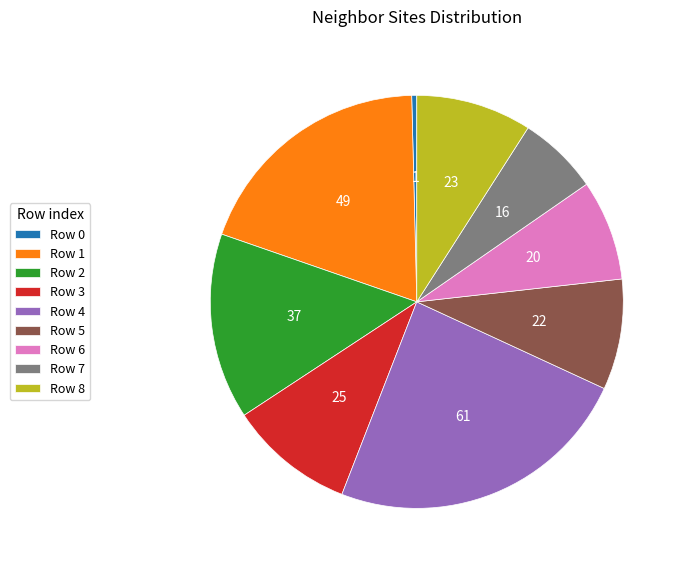

Is there any slice that represents more than half of the pie?

No